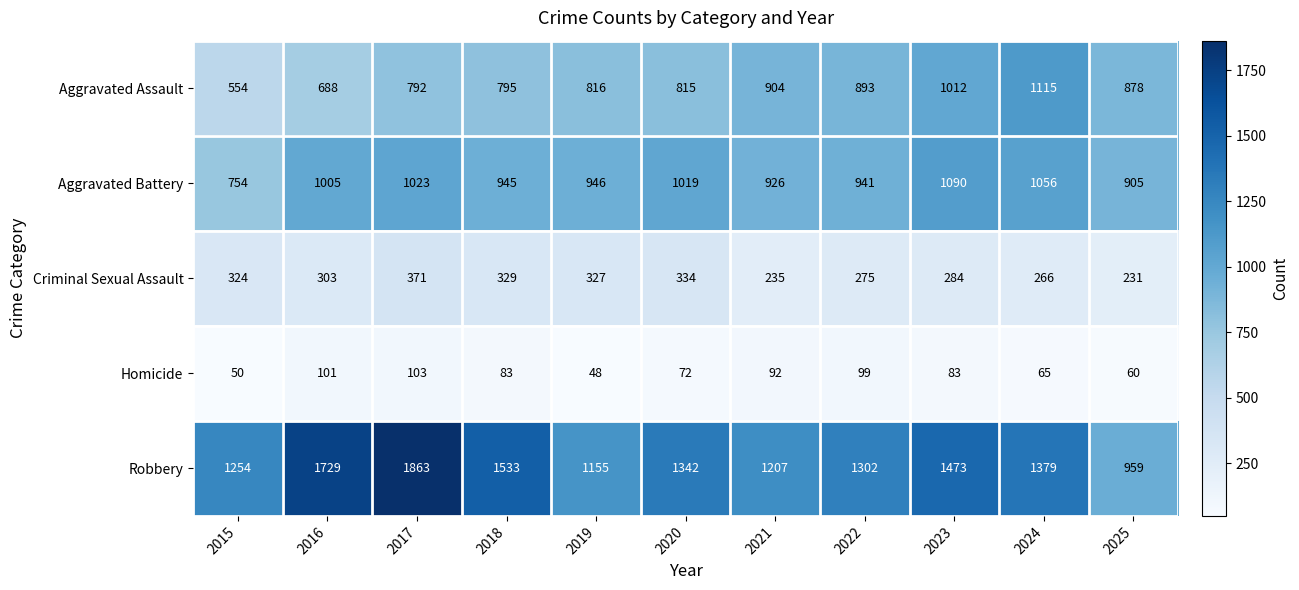

Which category has the highest value across all series?

2017